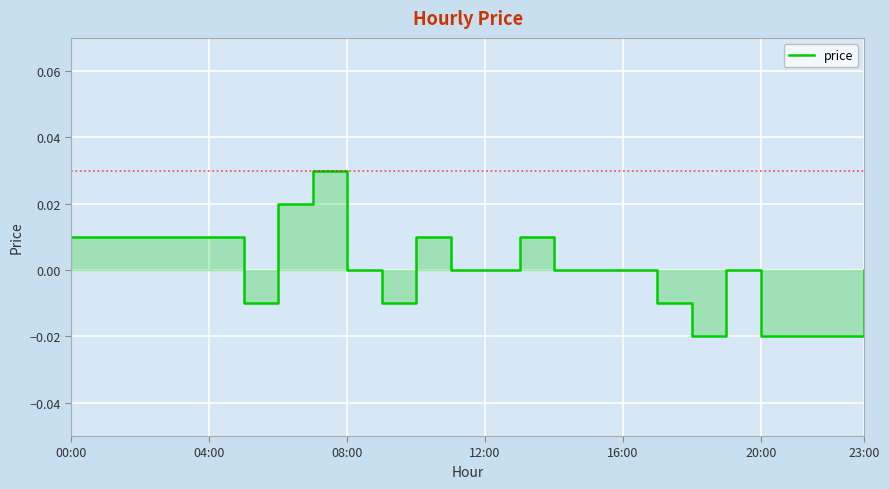

Count the number of data series in this chart.

1